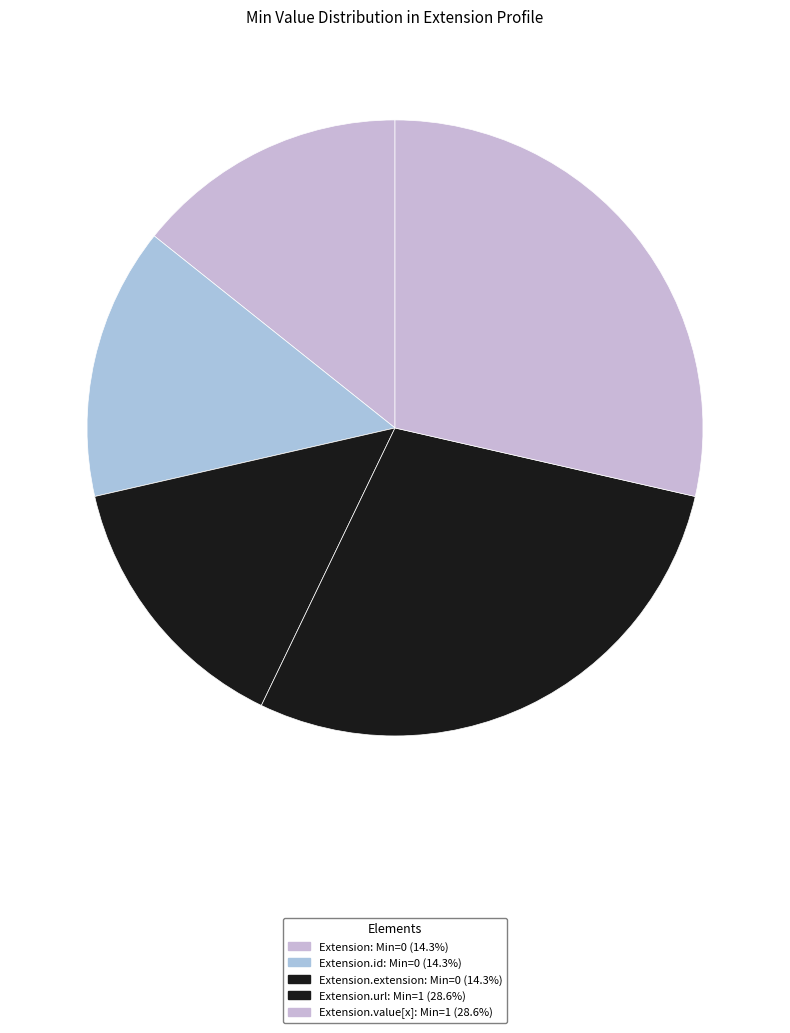

Count the number of slices in the pie.

5